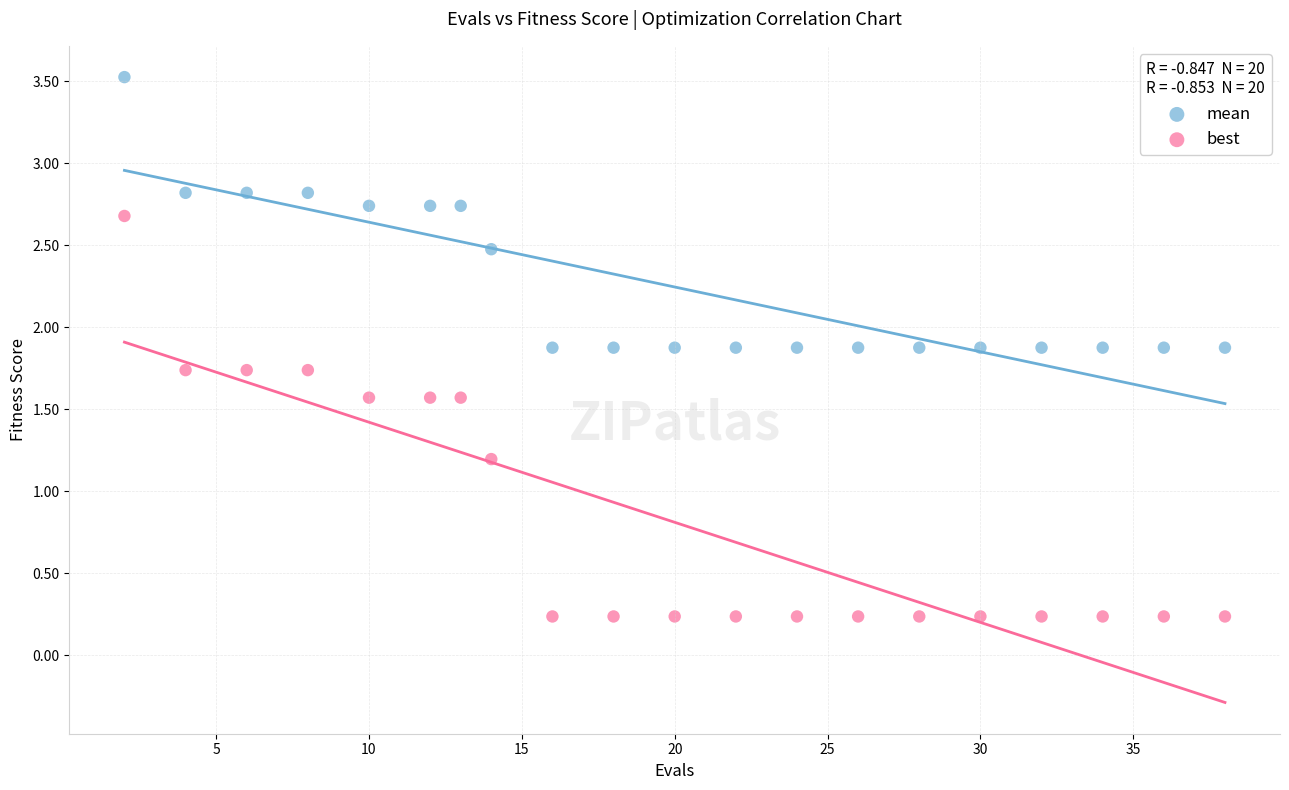

Across all series, what Y value is closest to 1?

1.2